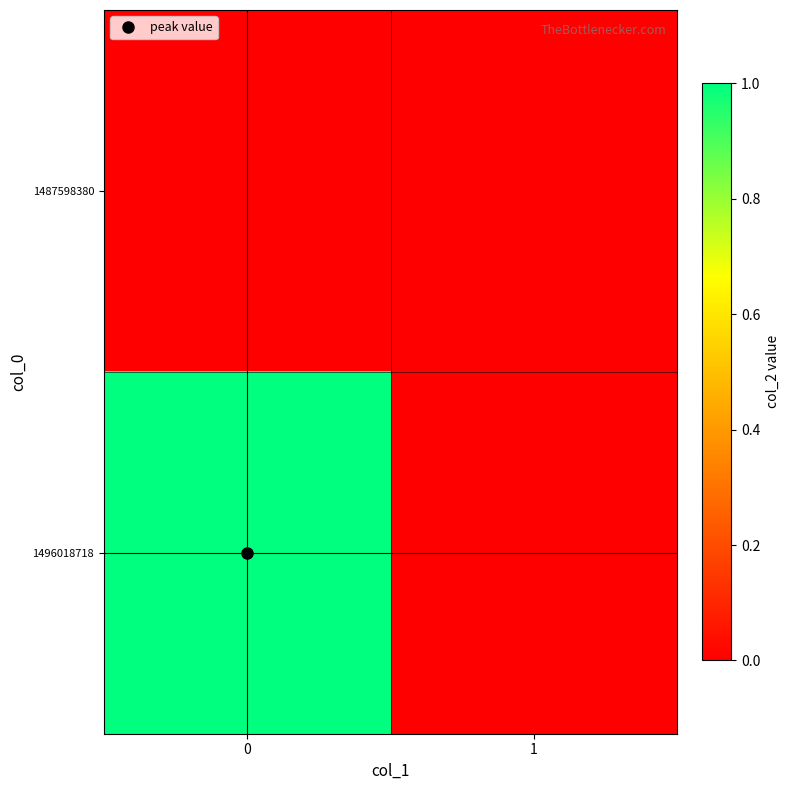

Which series has the largest range (max minus min)?

1496018718